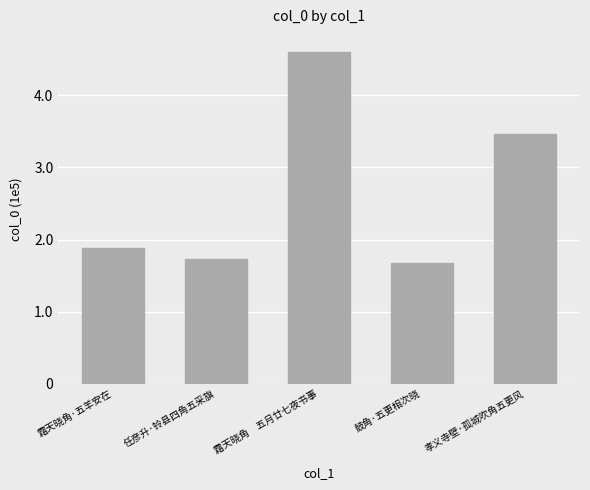

Are the bars horizontal?

No